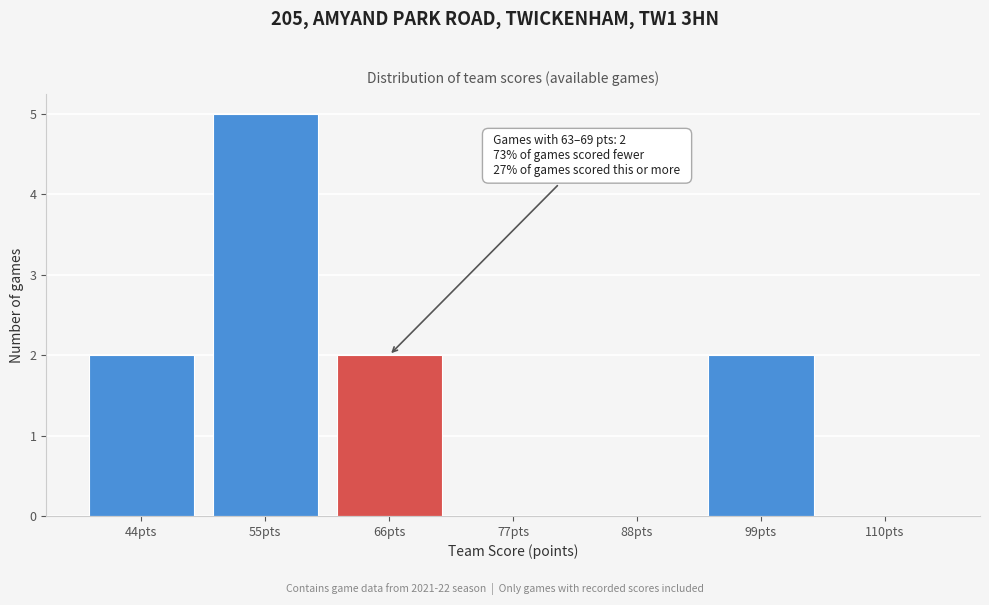

Reading left to right, what are all the values shown in this chart?

44pts=2	55pts=5	66pts=2	77pts=0	88pts=0	99pts=2	110pts=0